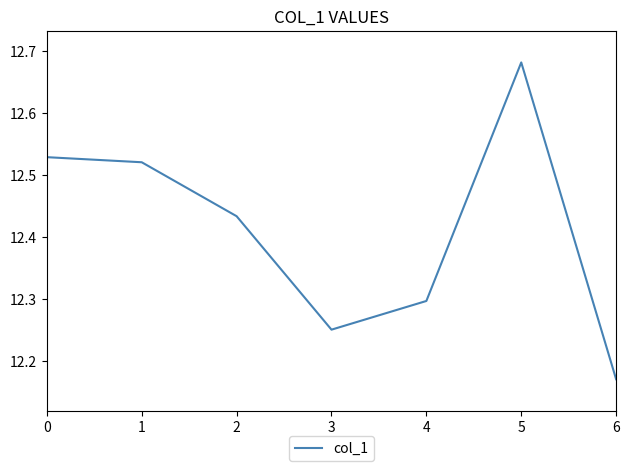

Is this an area chart (filled region under the line)?

No